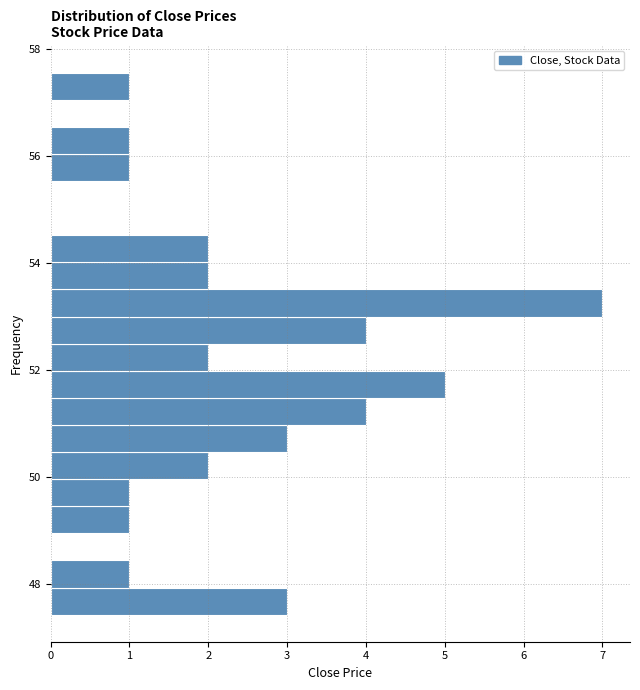

Around what value on the y-axis is the longest bar? Give the approximate position of its centre, as read against the axis.

53.2